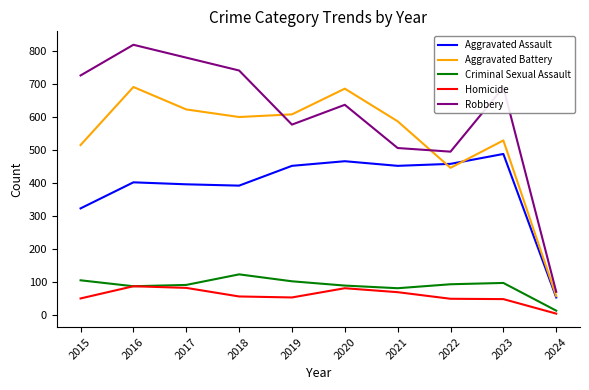

What is the sum of all Criminal Sexual Assault values?

881